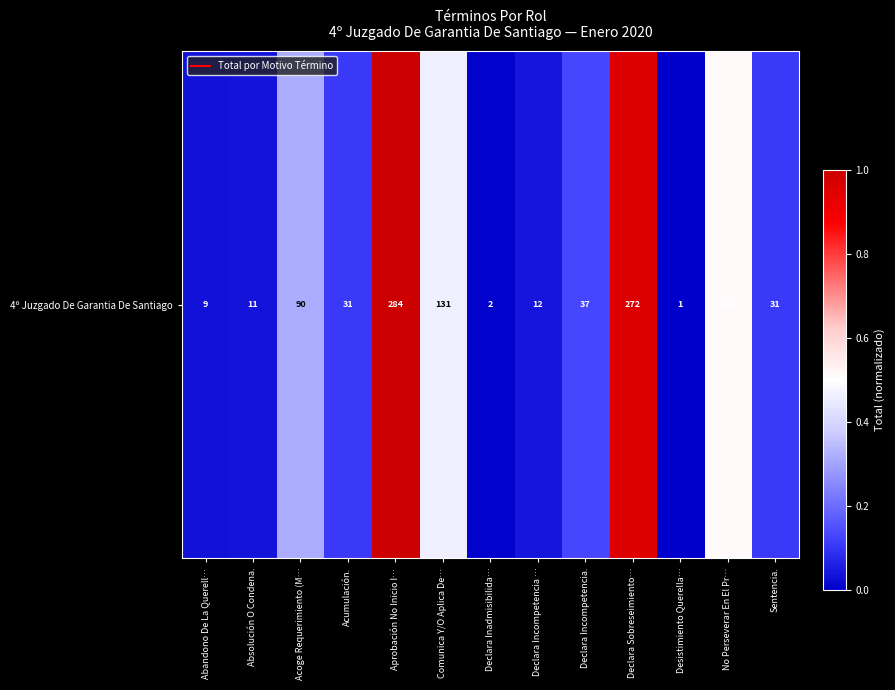

The chart shows a value of 0.1 at Declara Incompetencia.. True or false?

False